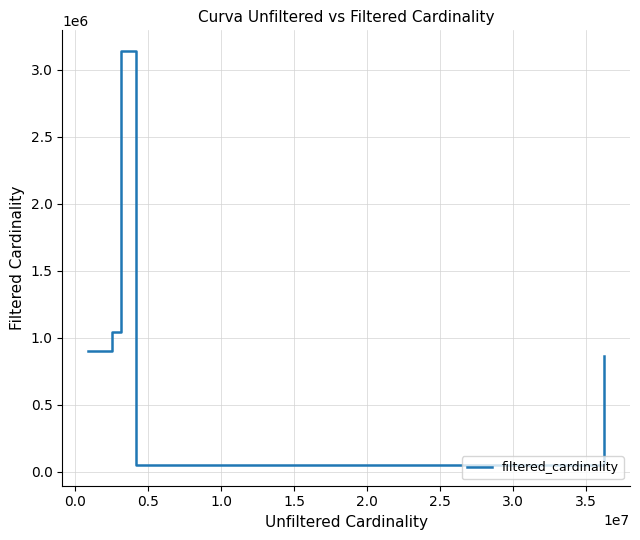

Reading right to left, list all the values displayed in this chart.

867477	50011	3140339	1042800	901343